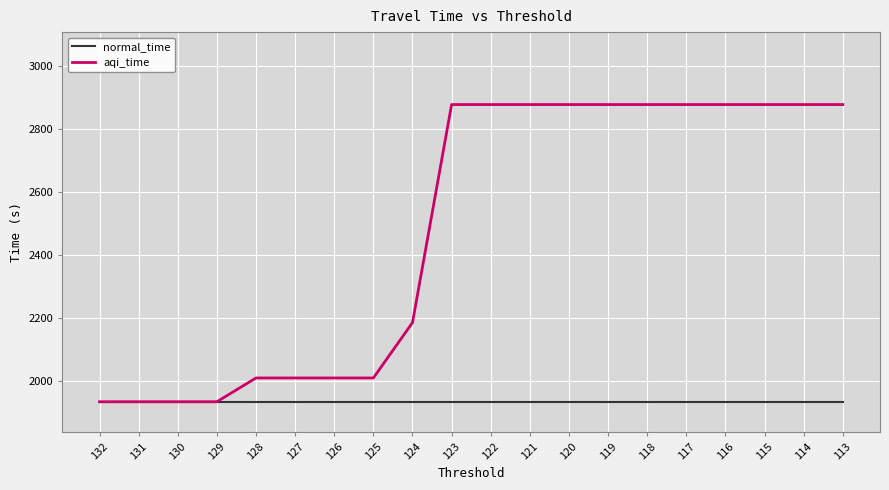

The aqi_time series shows 2876.4 at 119. True or false?

True